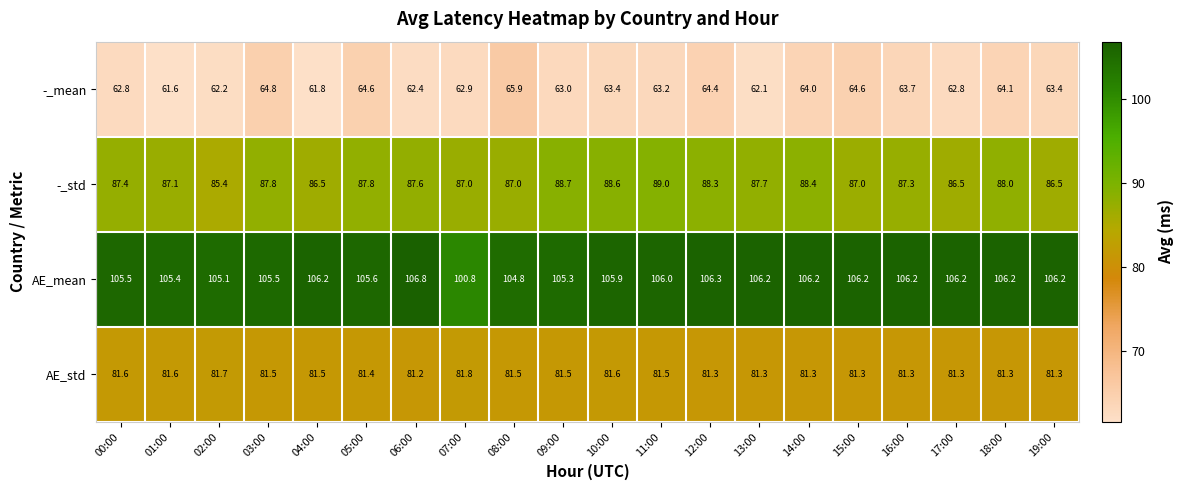

Which series has the widest spread of values?

AE_mean